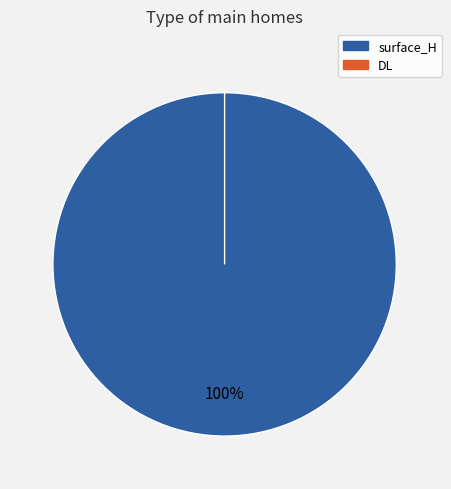

What is the smallest slice in the pie chart?

DL